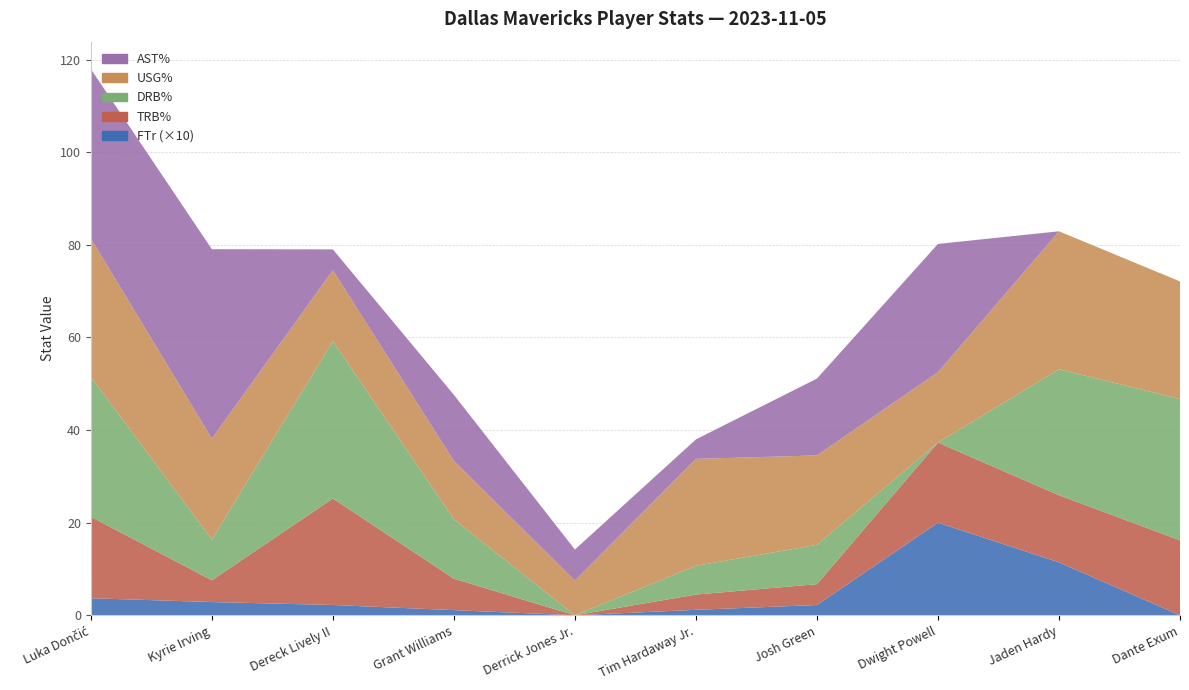

Reading left to right, transcribe all the data shown in this chart.

USG%: 29.9	21.8	15.3	12.6	7.5	23.1	19.3	15.2	29.8	25.4
TRB%: 17.6	4.7	23.0	6.8	0.0	3.3	4.5	17.3	14.5	16.2
DRB%: 30.2	8.8	34.0	12.8	0.0	6.2	8.5	0.0	27.2	30.5
AST%: 36.6	40.9	4.5	14.3	6.7	4.2	16.6	27.7	0.0	0.0
FTr: 0.4	0.3	0.2	0.1	0.0	0.1	0.2	2.0	1.1	0.0